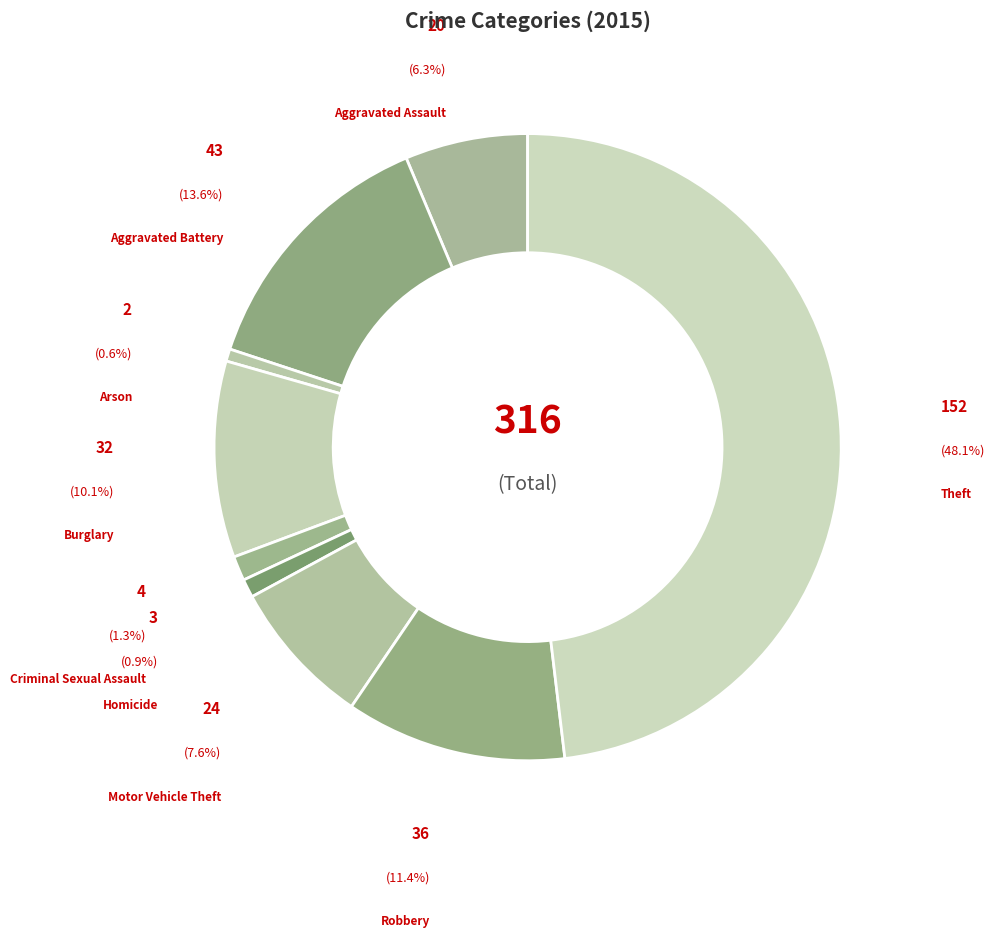

What is the change in value from Motor Vehicle Theft to Theft?

+128